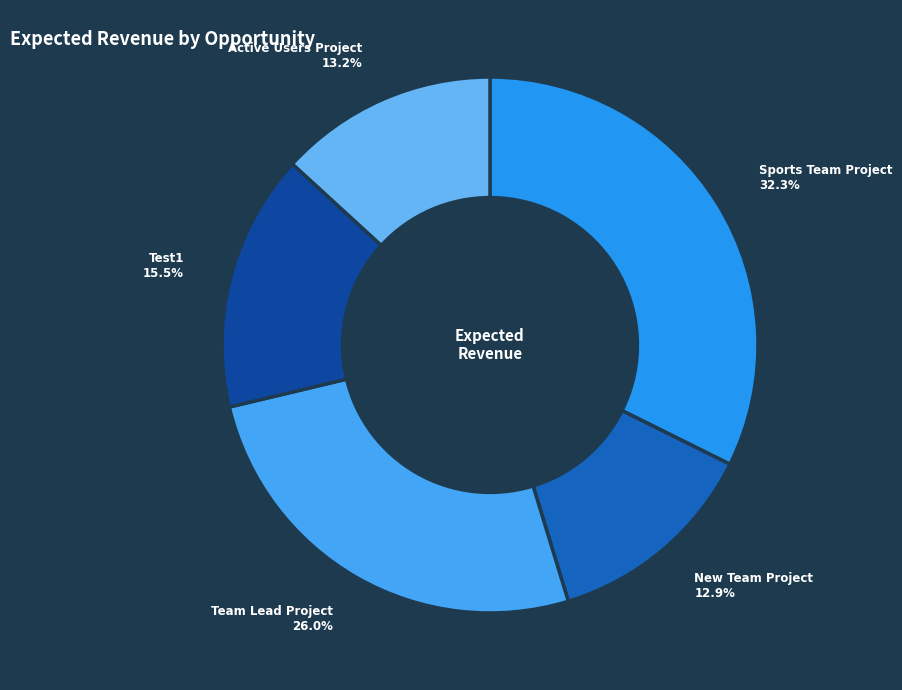

To the nearest percent, what is the difference between the Active Users Project and Test1 slice percentages?

2%